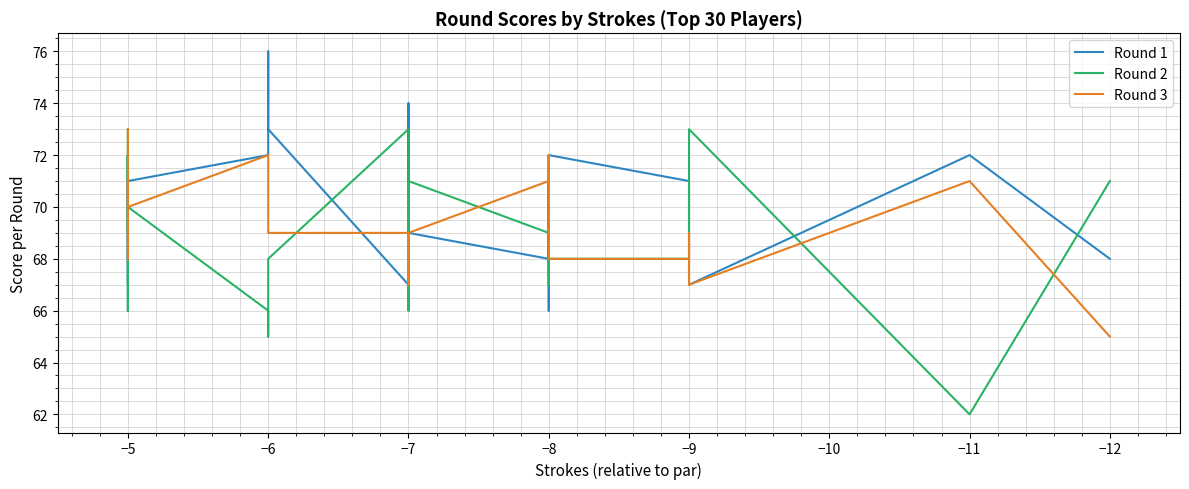

Rank the series by their maximum value, from lowest to highest.

Round 2, Round 3, Round 1